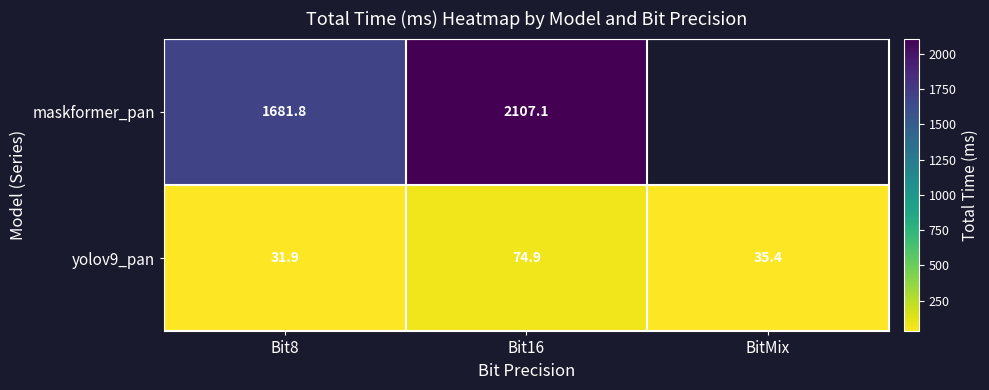

What is the difference between the second highest and minimum values in the yolov9_pan series?

3.4